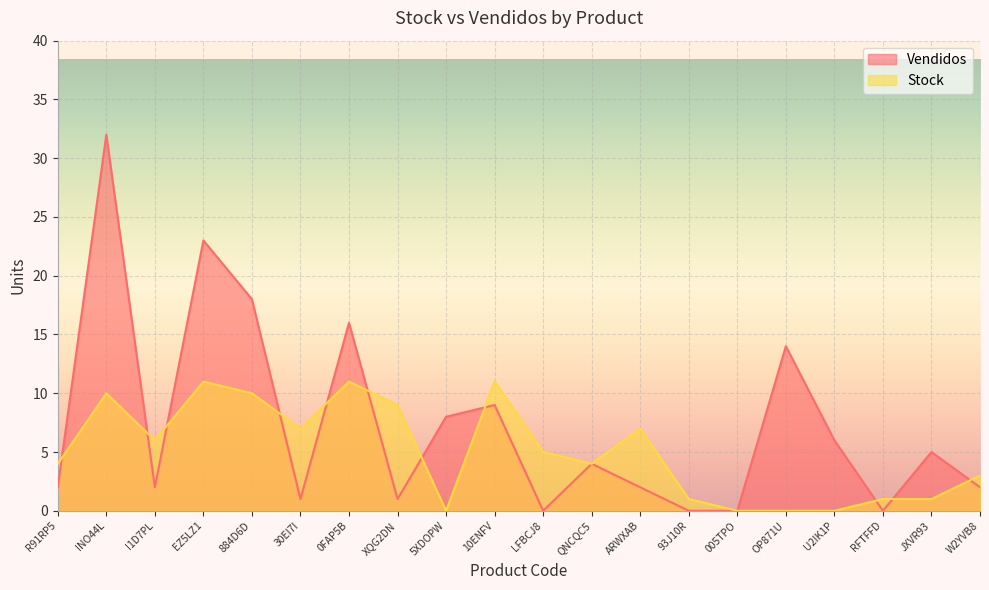

What is the value of the Stock point at the 6th from the left?

7